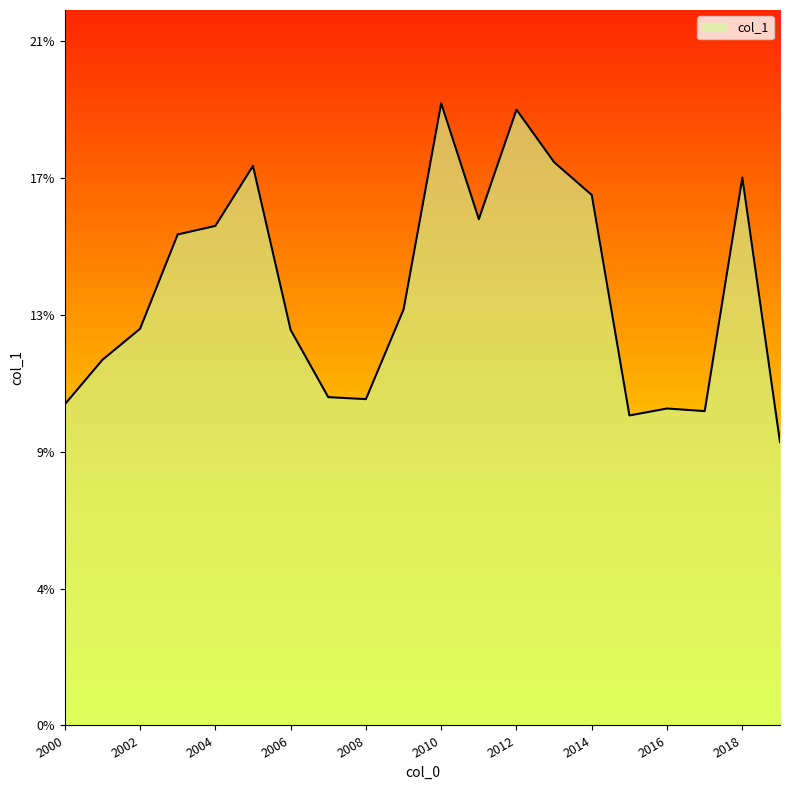

Is this an area chart (filled region under the line)?

Yes